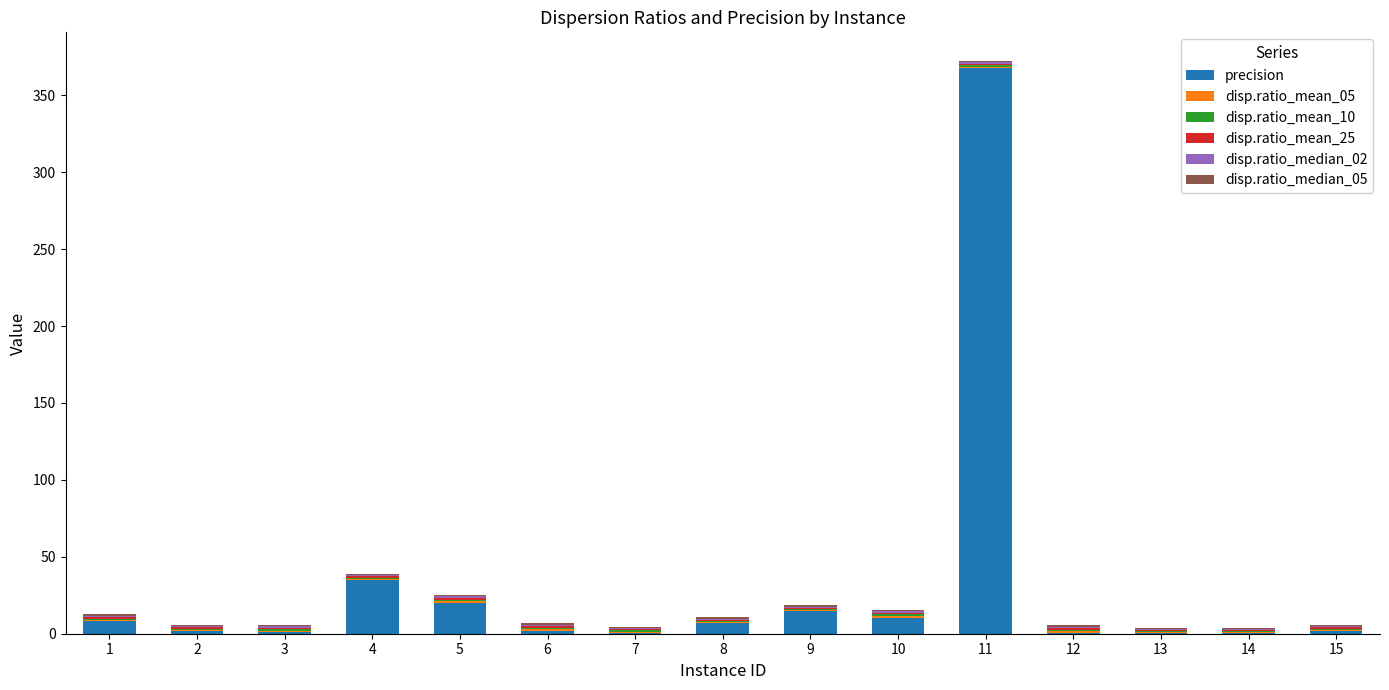

At which category is the sum across all series the highest?

11